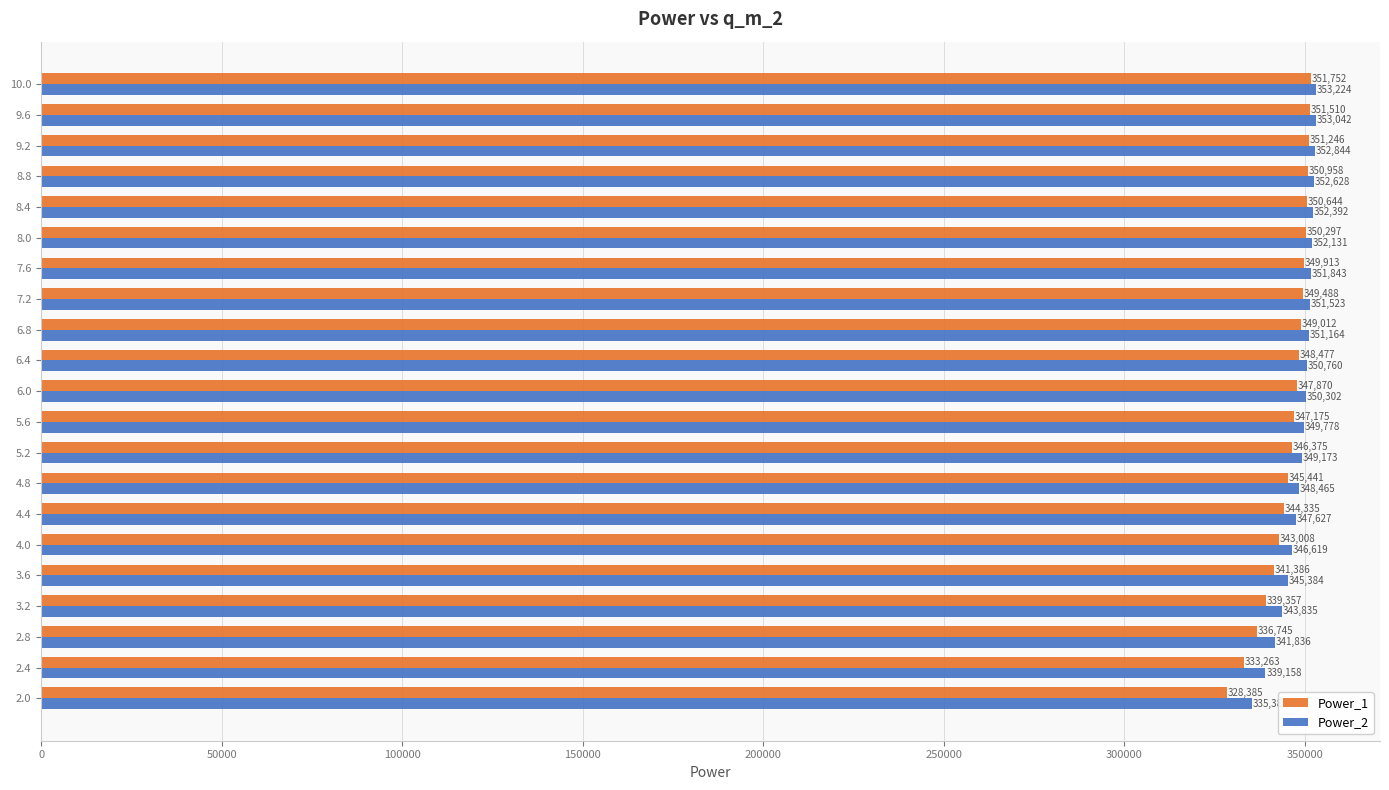

At 2.0, list the series in order from smallest to largest.

Power_1, Power_2